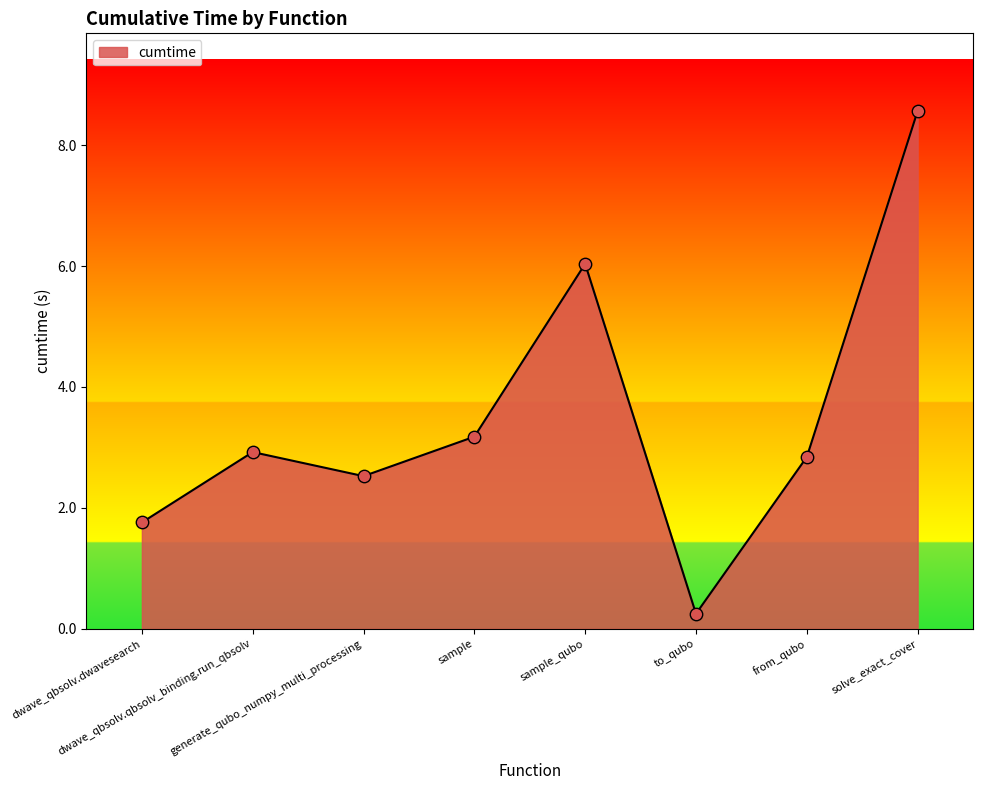

Between sample and from_qubo, which is larger?

sample